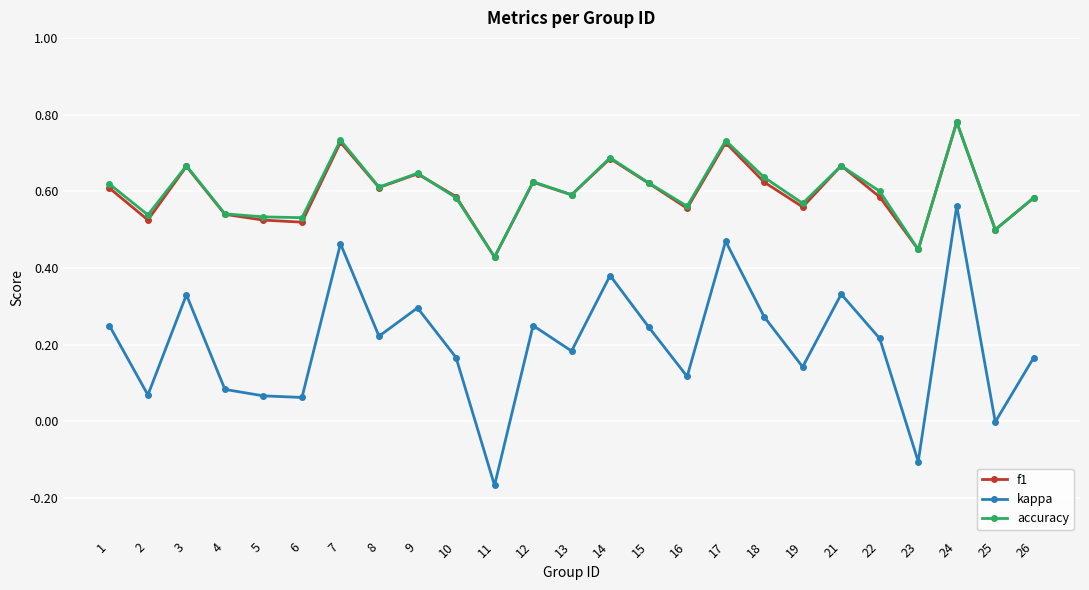

How many data points does each series have?

25